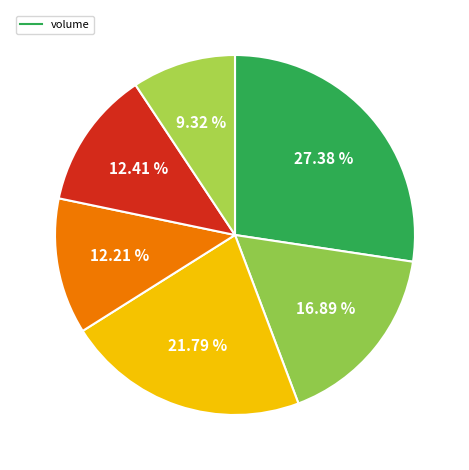

How many segments does this pie chart have?

6